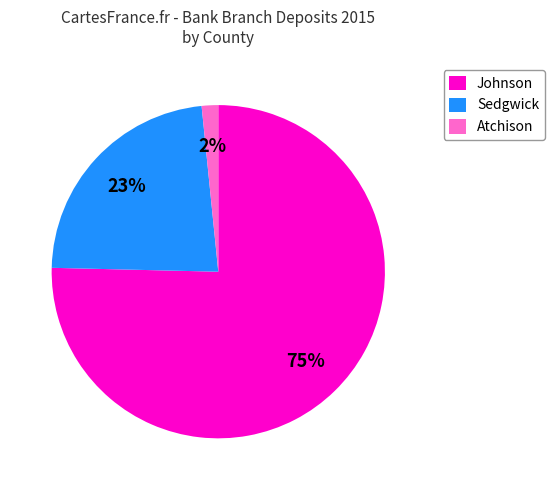

What percentage is the Sedgwick slice, to the nearest percent?

23%